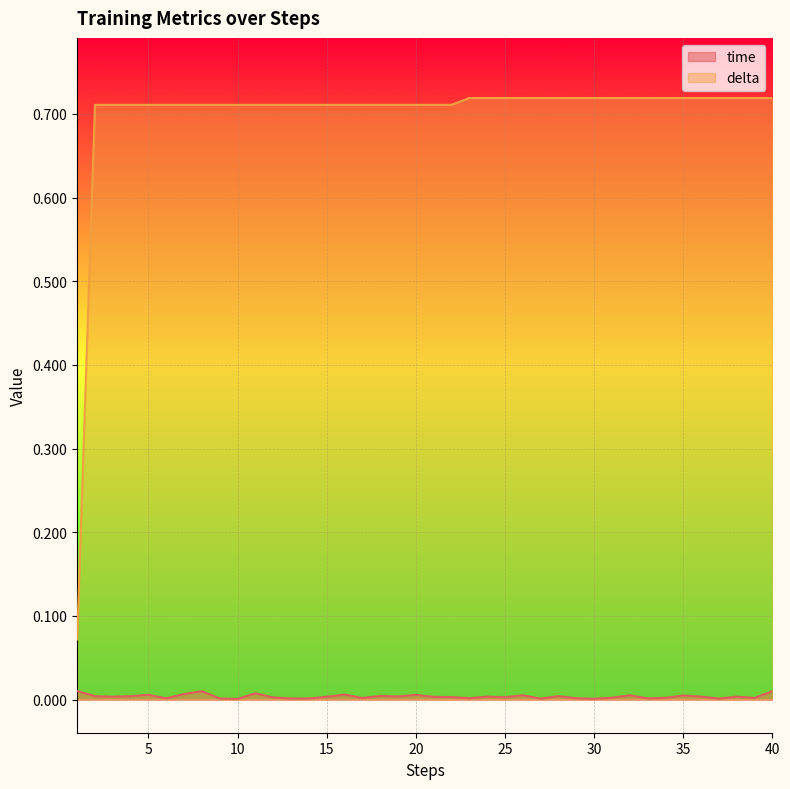

Which series has the widest spread of values?

delta